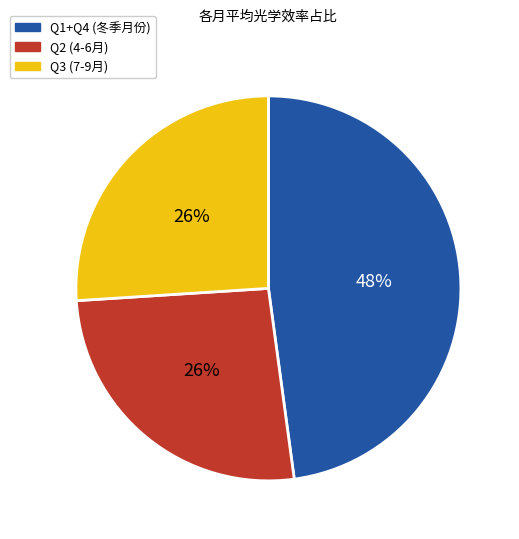

Is there a majority slice in this chart?

No